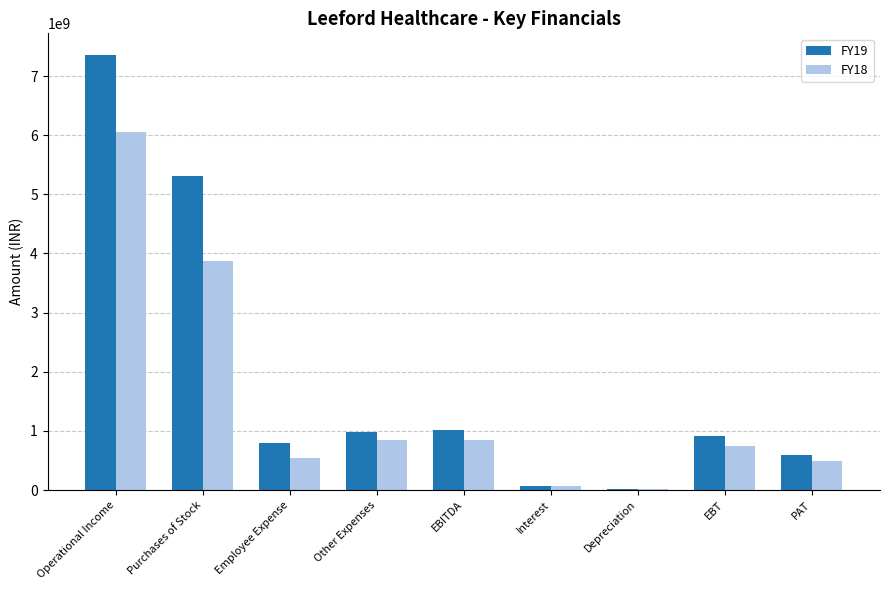

What is the difference between the highest and lowest values at Purchases of Stock?

1430037126